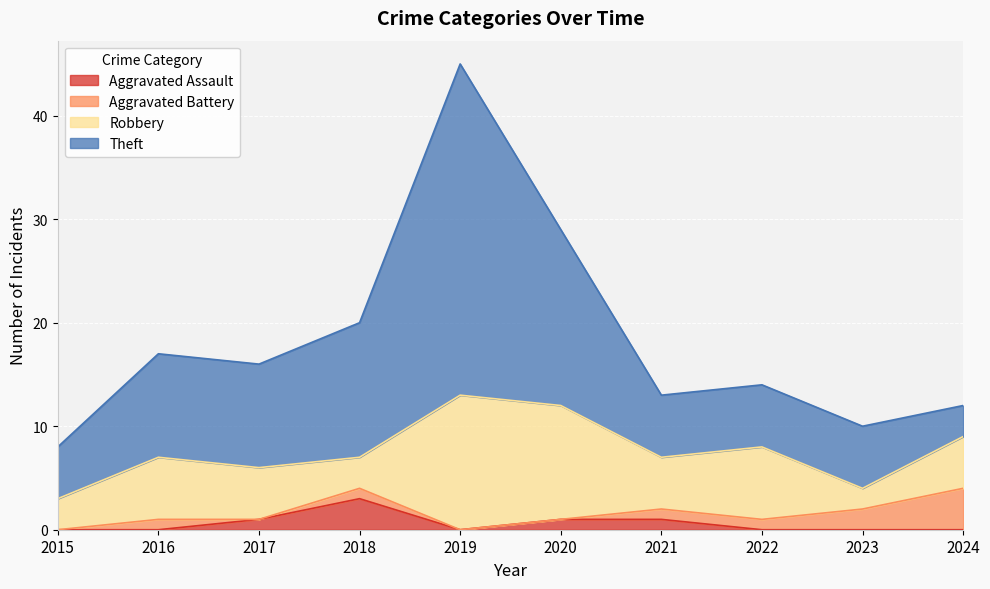

True or false: Aggravated Assault has a value of 0 at 2016.

True